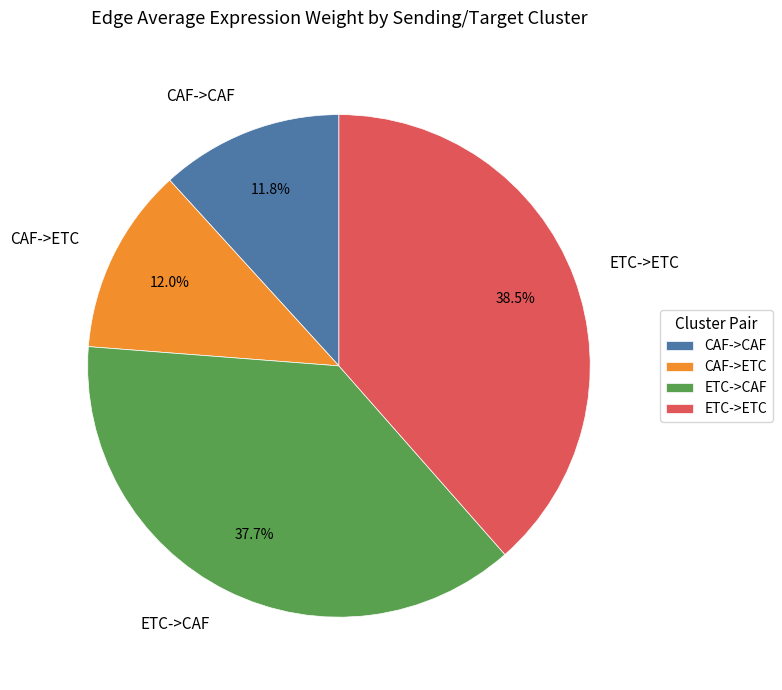

What percentage is the ETC->CAF slice, to the nearest percent?

38%